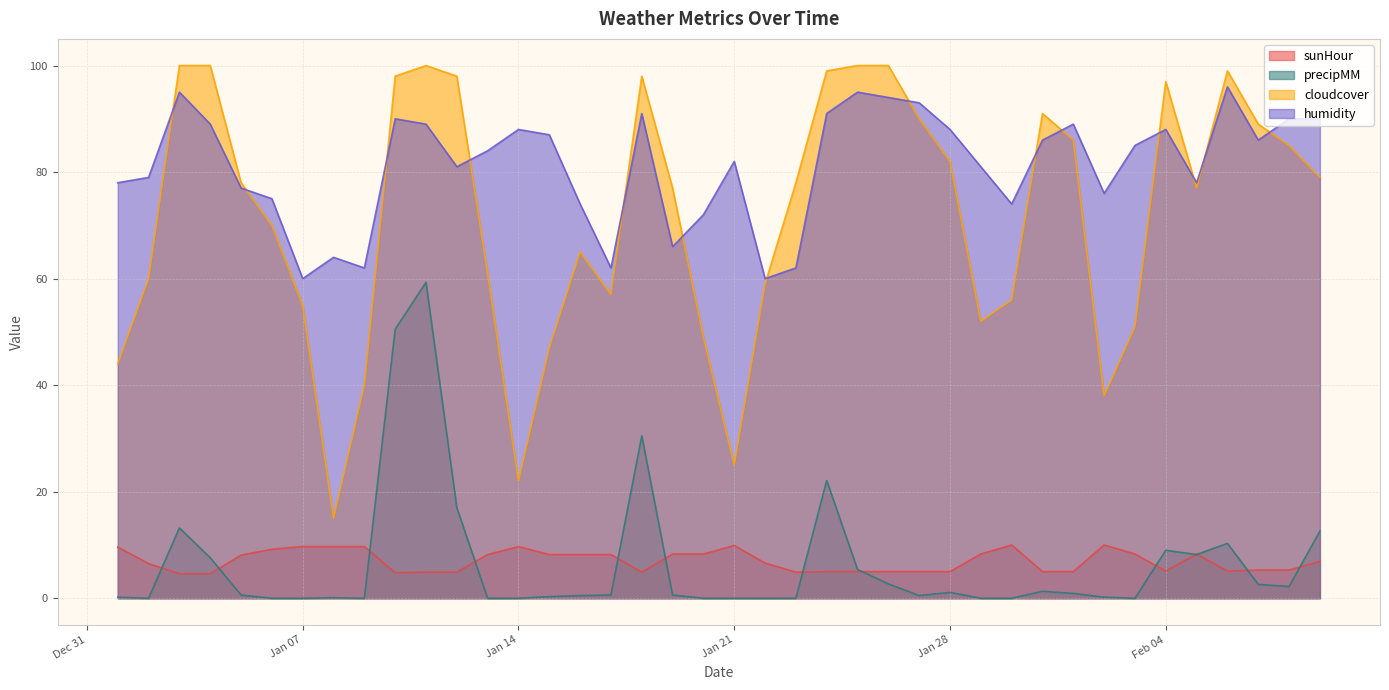

What is the label of the 36th point from the left?

2020-02-05